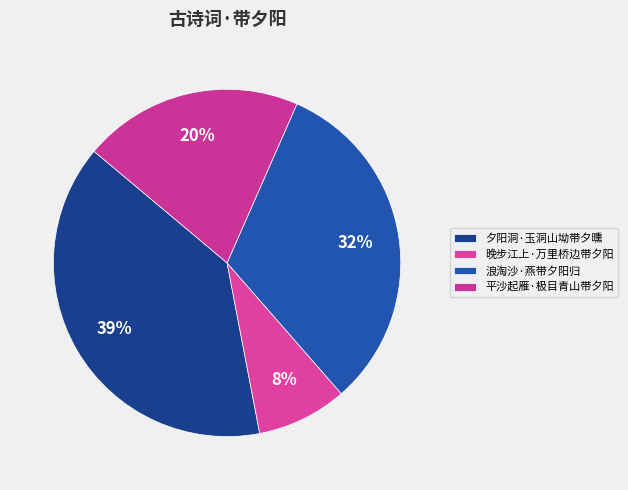

The 夕阳洞·玉洞山坳带夕曛 slice represents 39% of the pie. True or false?

True